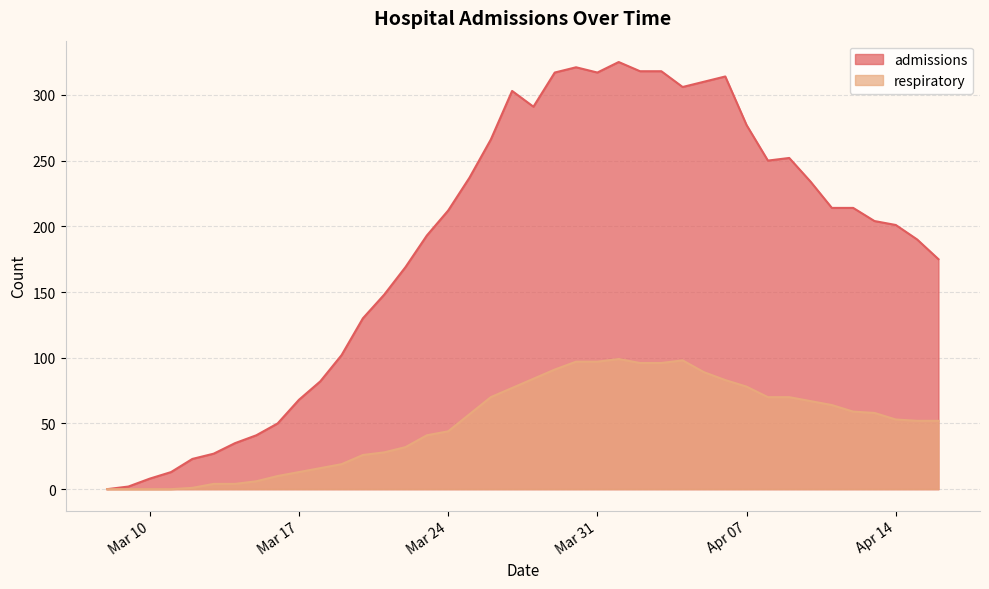

How many data points in admissions are less than 212?

20